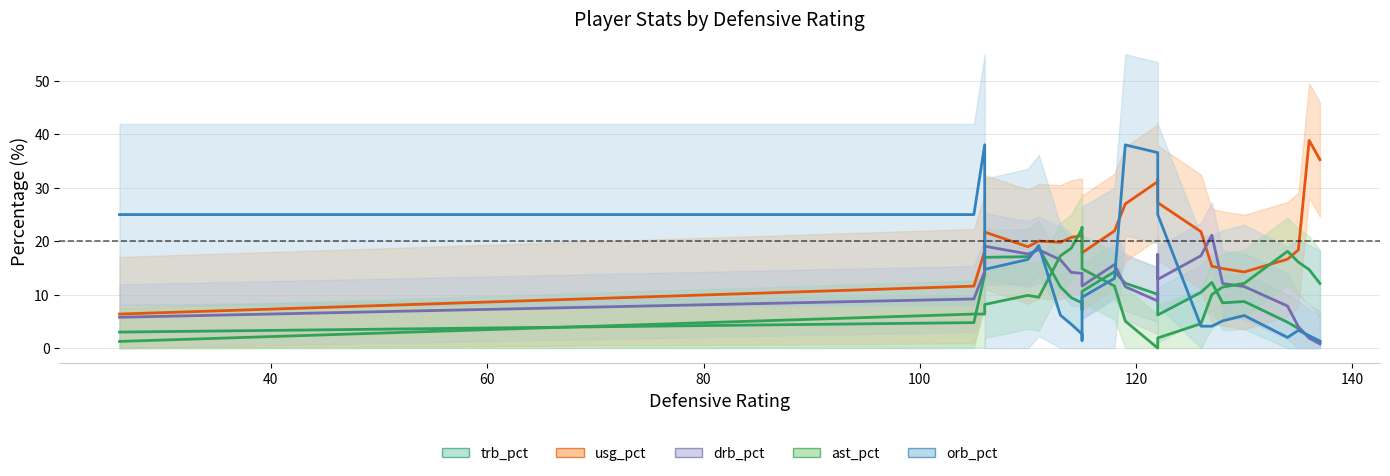

What are all the series names shown in the legend?

trb_pct, usg_pct, drb_pct, ast_pct, orb_pct